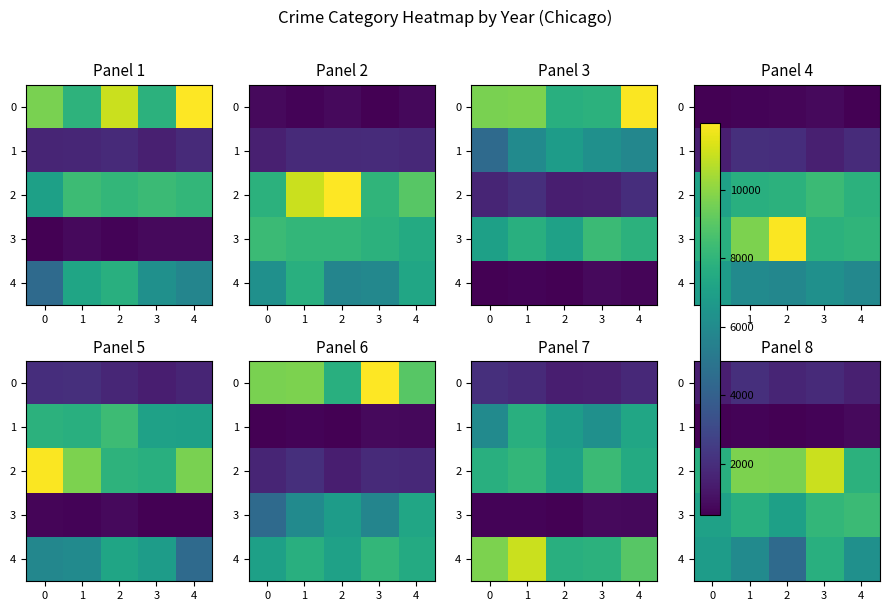

What is the minimum value shown in the chart?

496